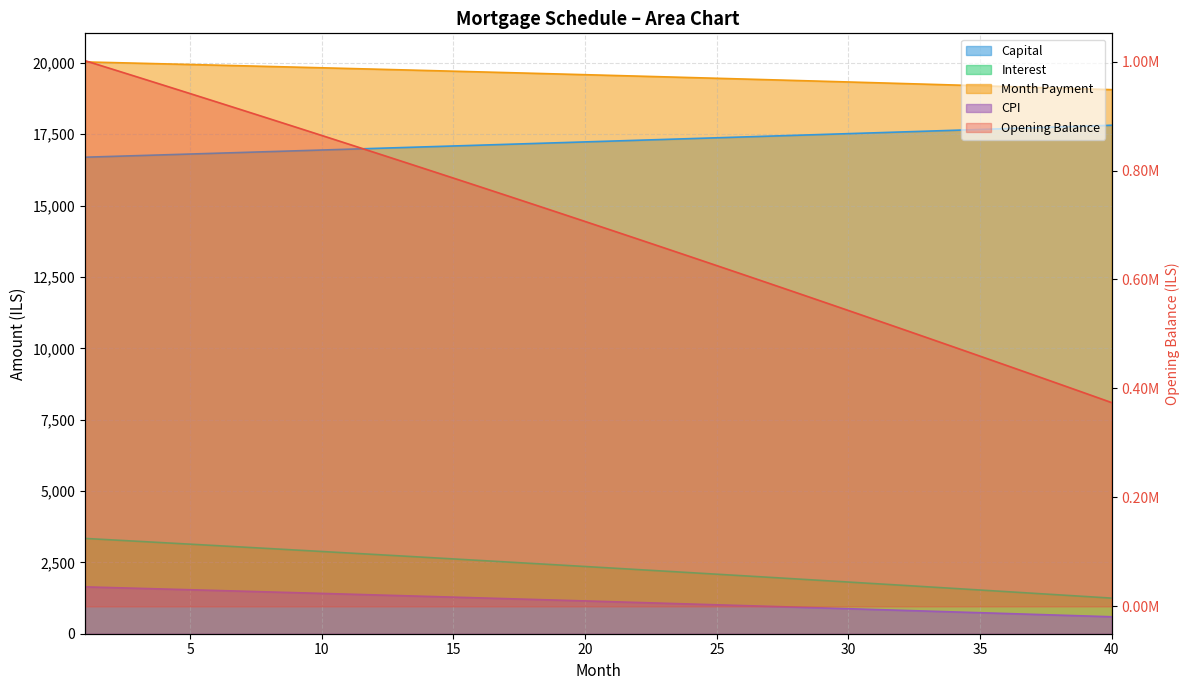

What is the difference between the maximum and minimum values in the interest series?

2091.9